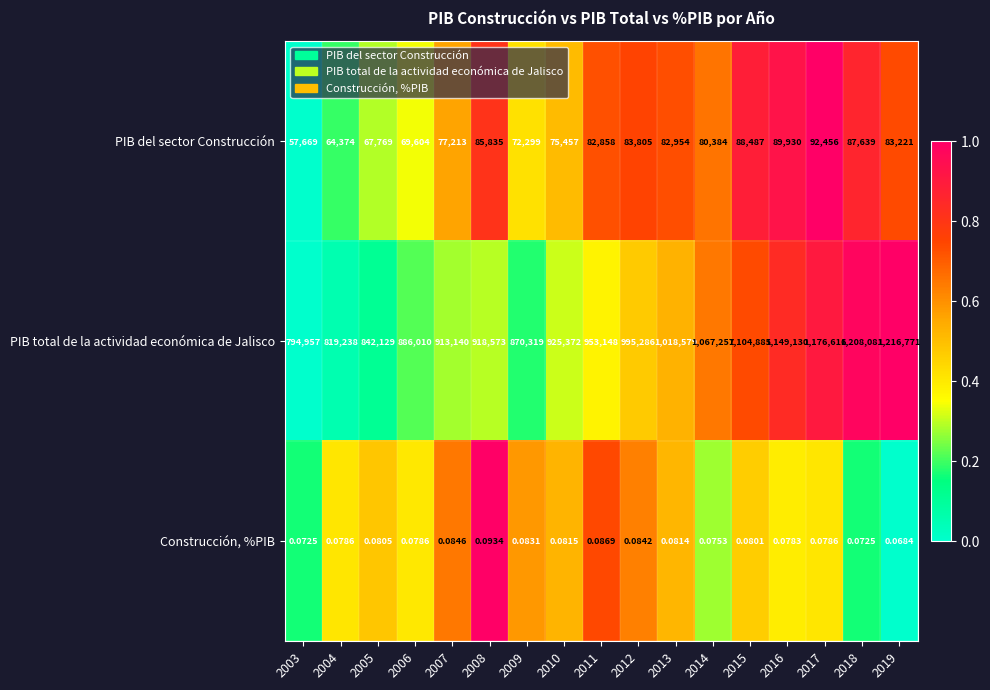

Which series has the largest range (max minus min)?

PIB total de la actividad económica de Jalisco